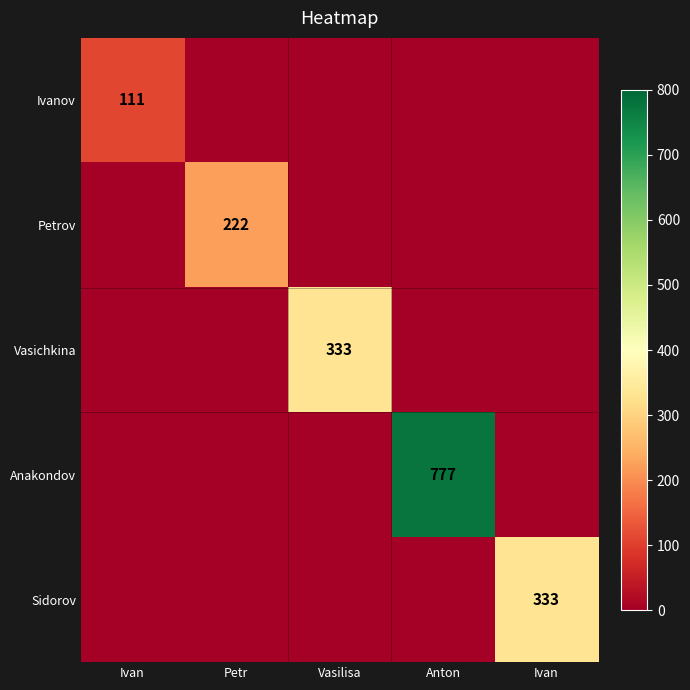

Where is Ivanov nearest to the value 55?

Petr